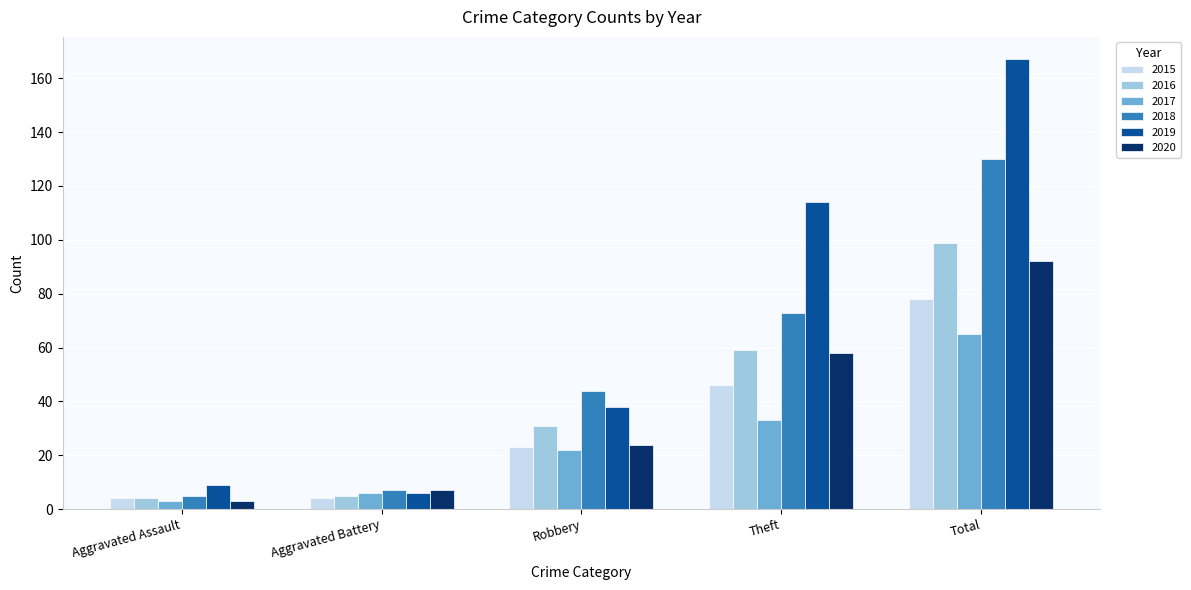

True or false: 2019 has a value of 114 at Theft.

True